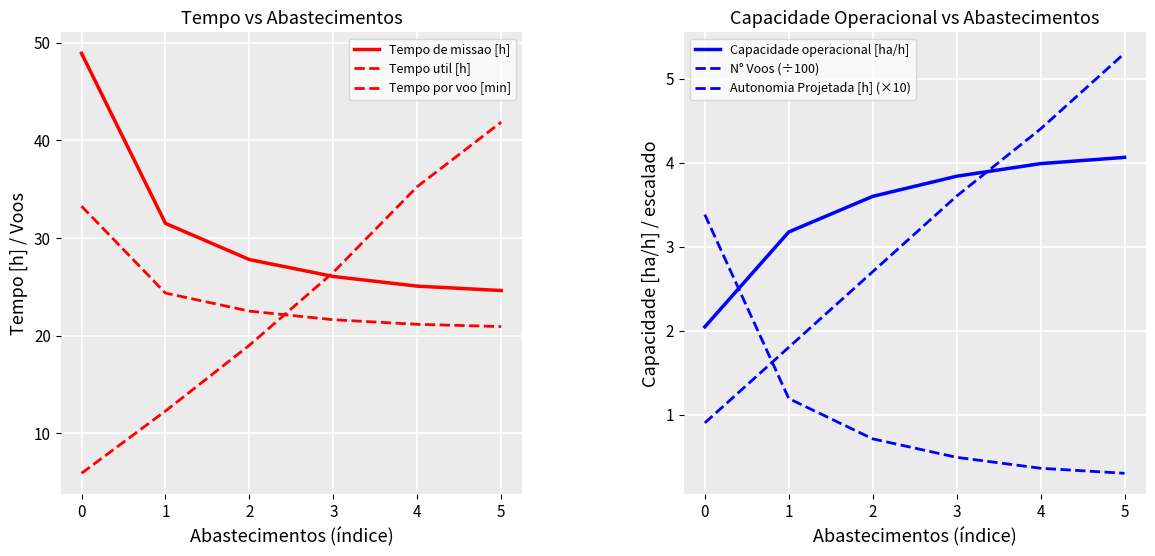

Reading left to right, what are all the values shown in this chart?

Tempo de missao [h]: 48.9	31.5	27.8	26.1	25.1	24.6
Tempo util [h]: 33.3	24.4	22.5	21.6	21.2	20.9
Tempo por voo [min]: 5.9	12.3	19.0	26.5	35.3	41.9
Capacidade operacional [ha/h]: 2.0	3.2	3.6	3.8	4.0	4.1
N° Voos (÷100): 3.4	1.2	0.7	0.5	0.4	0.3
Autonomia Projetada [h] (×10): 0.9	1.8	2.7	3.6	4.4	5.3